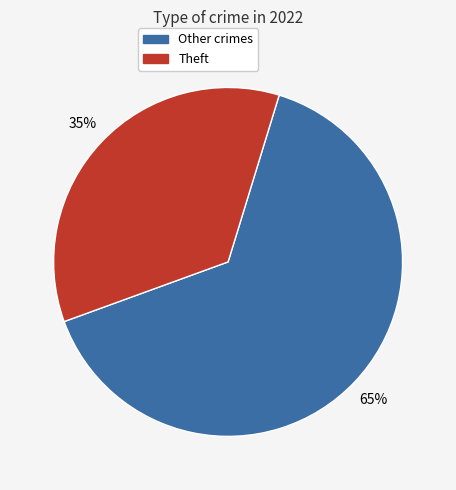

Does any single category account for the majority?

Yes